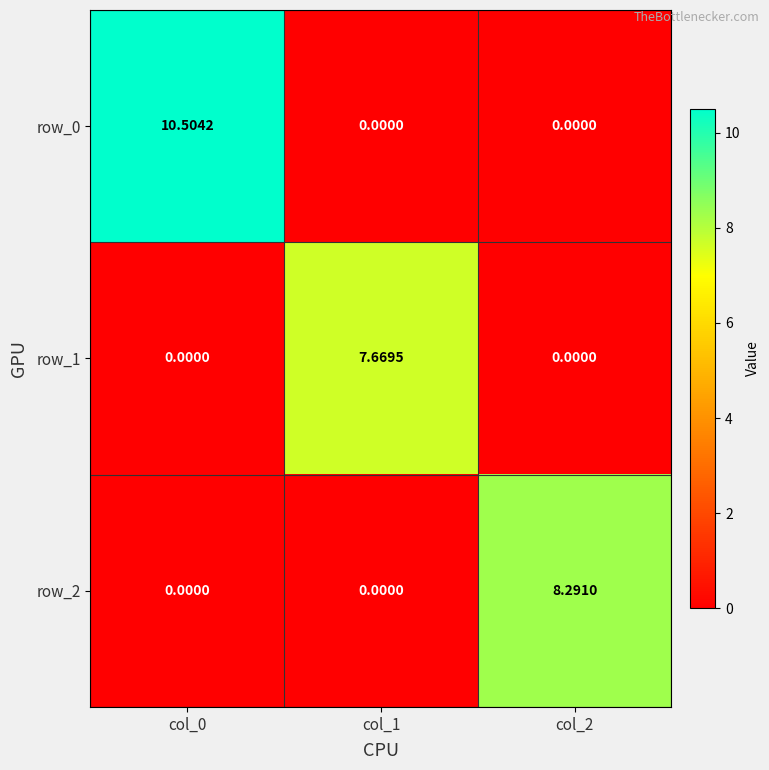

The row_2 series shows 0.0 at col_0. True or false?

True